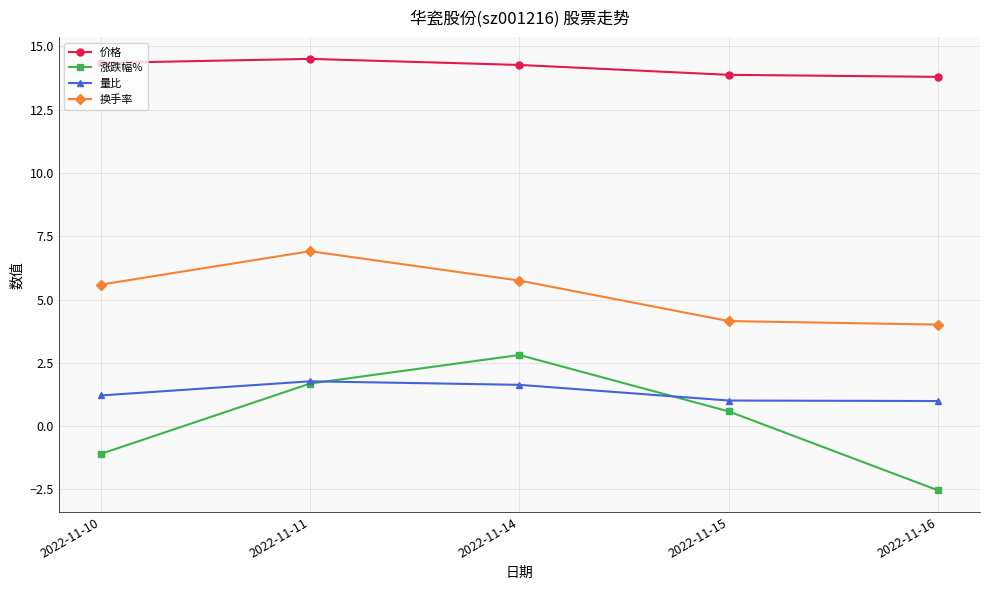

Rank the series at 2022-11-15 from lowest to highest value.

涨跌幅%, 量比, 换手率, 价格